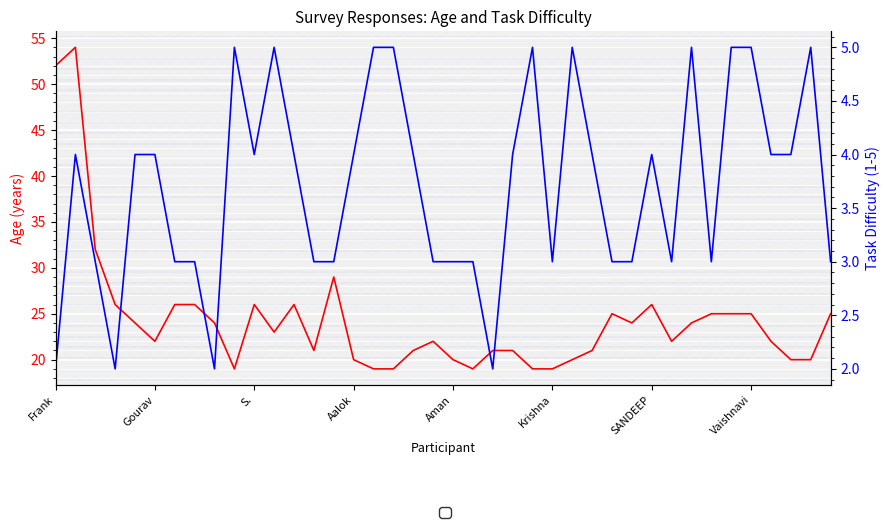

The value of Age at 11 is 23. True or false?

True